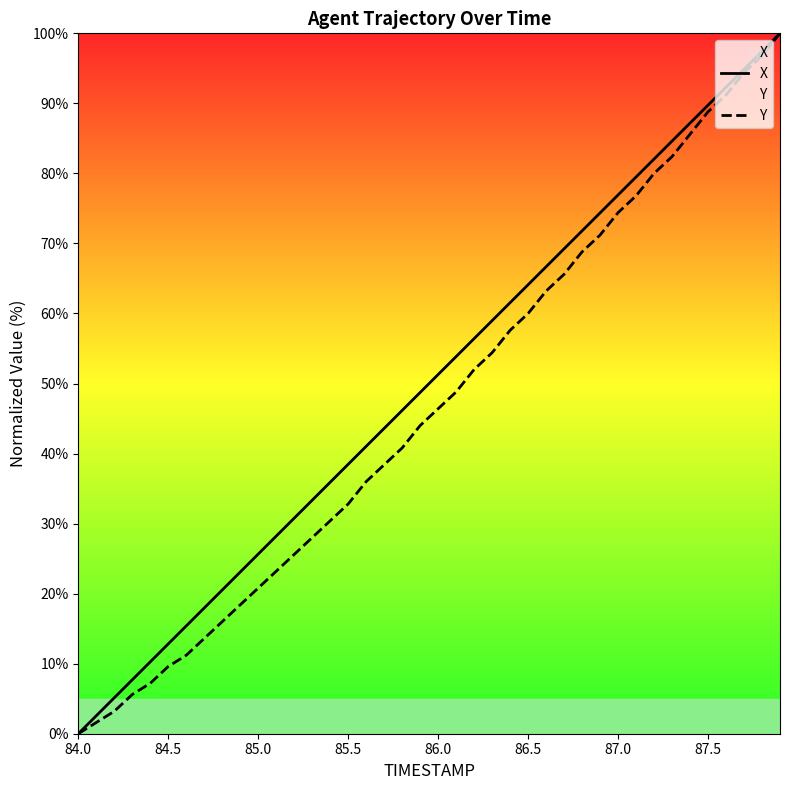

How many lines are shown in the chart?

2